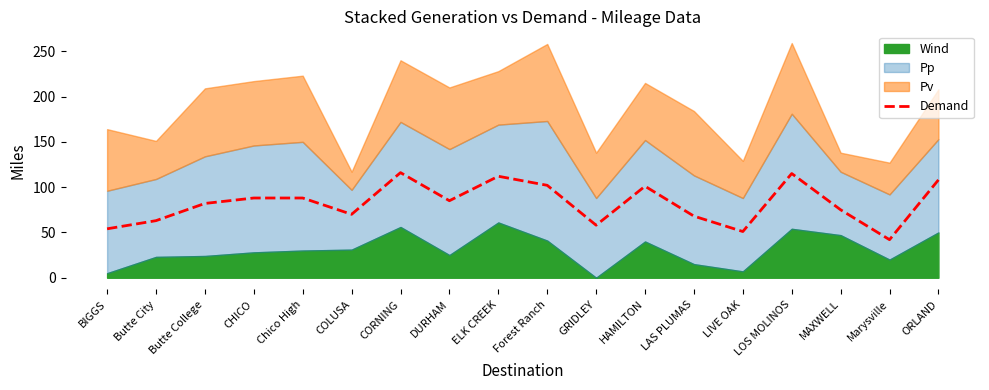

Where does the data first go above 85?

CHICO